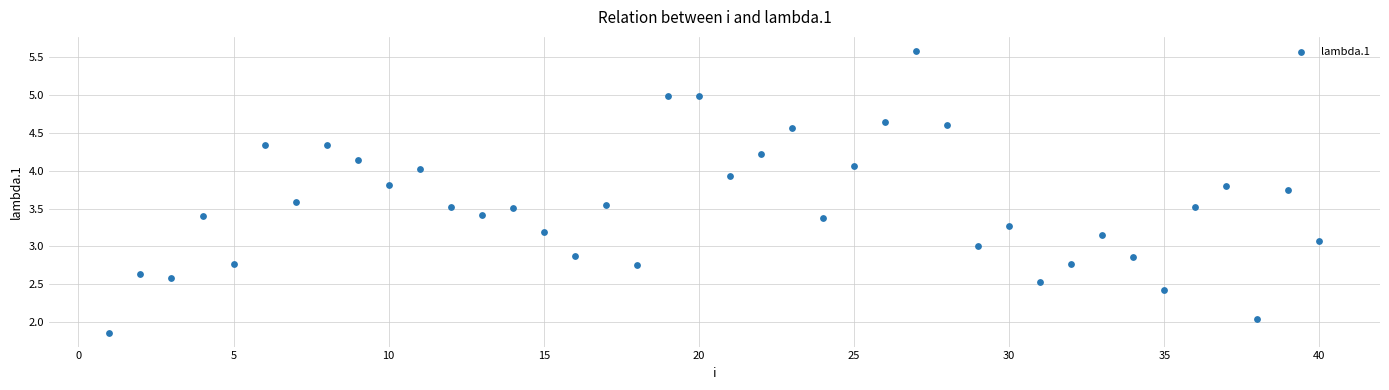

What is the range of X values (max minus min)?

39.0